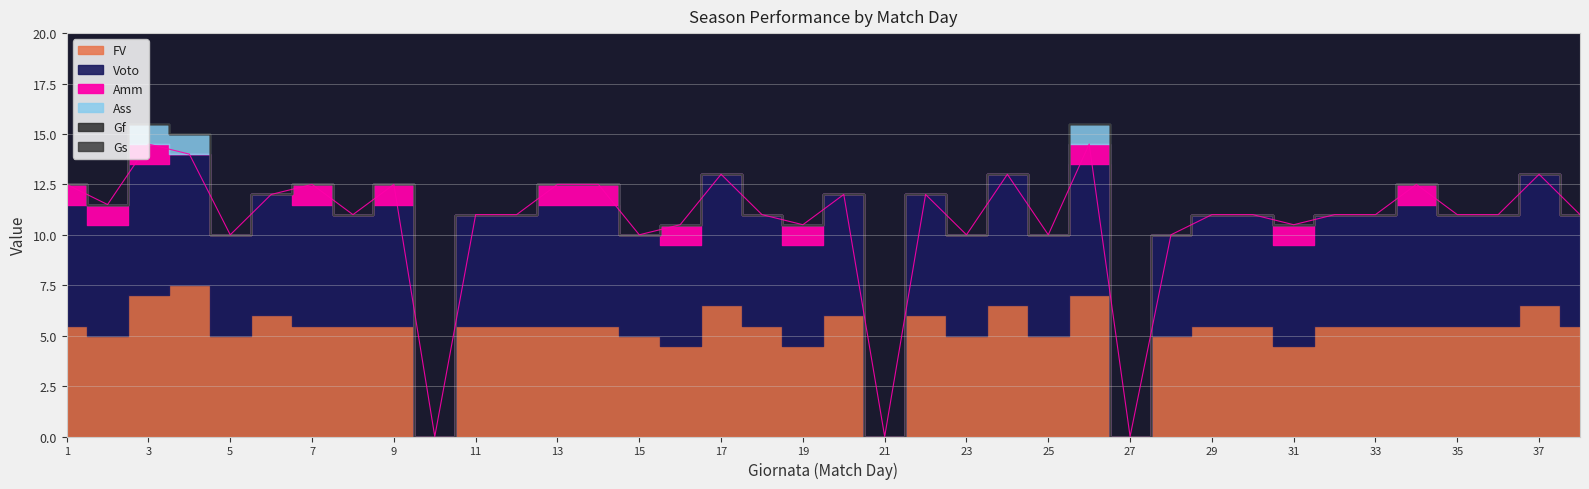

Reading left to right, extract all data points from this chart.

FV: 1=5.5	2=5.0	3=7.0	4=7.5	5=5.0	6=6.0	7=5.5	8=5.5	9=5.5	10=0.0	11=5.5	12=5.5	13=5.5	14=5.5	15=5.0	16=4.5	17=6.5	18=5.5	19=4.5	20=6.0	21=0.0	22=6.0	23=5.0	24=6.5	25=5.0	26=7.0	27=0.0	28=5.0	29=5.5	30=5.5	31=4.5	32=5.5	33=5.5	34=5.5	35=5.5	36=5.5	37=6.5	38=5.5
Voto: 1=6.0	2=5.5	3=6.5	4=6.5	5=5.0	6=6.0	7=6.0	8=5.5	9=6.0	10=0.0	11=5.5	12=5.5	13=6.0	14=6.0	15=5.0	16=5.0	17=6.5	18=5.5	19=5.0	20=6.0	21=0.0	22=6.0	23=5.0	24=6.5	25=5.0	26=6.5	27=0.0	28=5.0	29=5.5	30=5.5	31=5.0	32=5.5	33=5.5	34=6.0	35=5.5	36=5.5	37=6.5	38=5.5
Ass: 1=0.0	2=0.0	3=1.0	4=1.0	5=0.0	6=0.0	7=0.0	8=0.0	9=0.0	10=0.0	11=0.0	12=0.0	13=0.0	14=0.0	15=0.0	16=0.0	17=0.0	18=0.0	19=0.0	20=0.0	21=0.0	22=0.0	23=0.0	24=0.0	25=0.0	26=1.0	27=0.0	28=0.0	29=0.0	30=0.0	31=0.0	32=0.0	33=0.0	34=0.0	35=0.0	36=0.0	37=0.0	38=0.0
Amm: 1=1.0	2=1.0	3=1.0	4=0.0	5=0.0	6=0.0	7=1.0	8=0.0	9=1.0	10=0.0	11=0.0	12=0.0	13=1.0	14=1.0	15=0.0	16=1.0	17=0.0	18=0.0	19=1.0	20=0.0	21=0.0	22=0.0	23=0.0	24=0.0	25=0.0	26=1.0	27=0.0	28=0.0	29=0.0	30=0.0	31=1.0	32=0.0	33=0.0	34=1.0	35=0.0	36=0.0	37=0.0	38=0.0
Gf: 1=0.0	2=0.0	3=0.0	4=0.0	5=0.0	6=0.0	7=0.0	8=0.0	9=0.0	10=0.0	11=0.0	12=0.0	13=0.0	14=0.0	15=0.0	16=0.0	17=0.0	18=0.0	19=0.0	20=0.0	21=0.0	22=0.0	23=0.0	24=0.0	25=0.0	26=0.0	27=0.0	28=0.0	29=0.0	30=0.0	31=0.0	32=0.0	33=0.0	34=0.0	35=0.0	36=0.0	37=0.0	38=0.0
Gs: 1=0.0	2=0.0	3=0.0	4=0.0	5=0.0	6=0.0	7=0.0	8=0.0	9=0.0	10=0.0	11=0.0	12=0.0	13=0.0	14=0.0	15=0.0	16=0.0	17=0.0	18=0.0	19=0.0	20=0.0	21=0.0	22=0.0	23=0.0	24=0.0	25=0.0	26=0.0	27=0.0	28=0.0	29=0.0	30=0.0	31=0.0	32=0.0	33=0.0	34=0.0	35=0.0	36=0.0	37=0.0	38=0.0